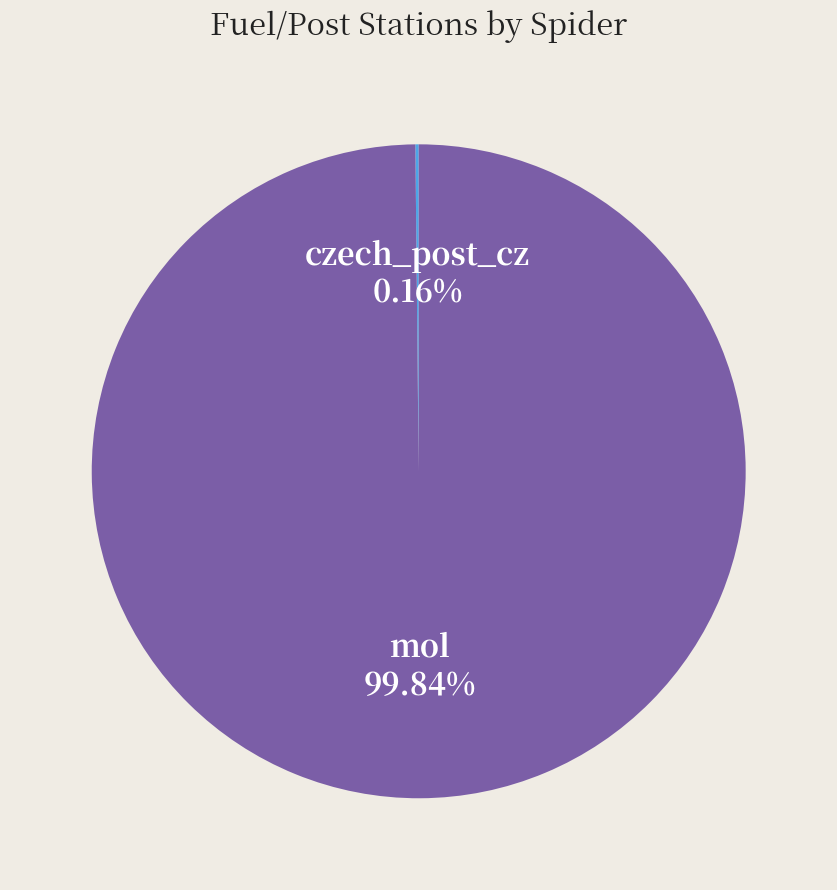

Which category has the biggest portion of the pie?

mol